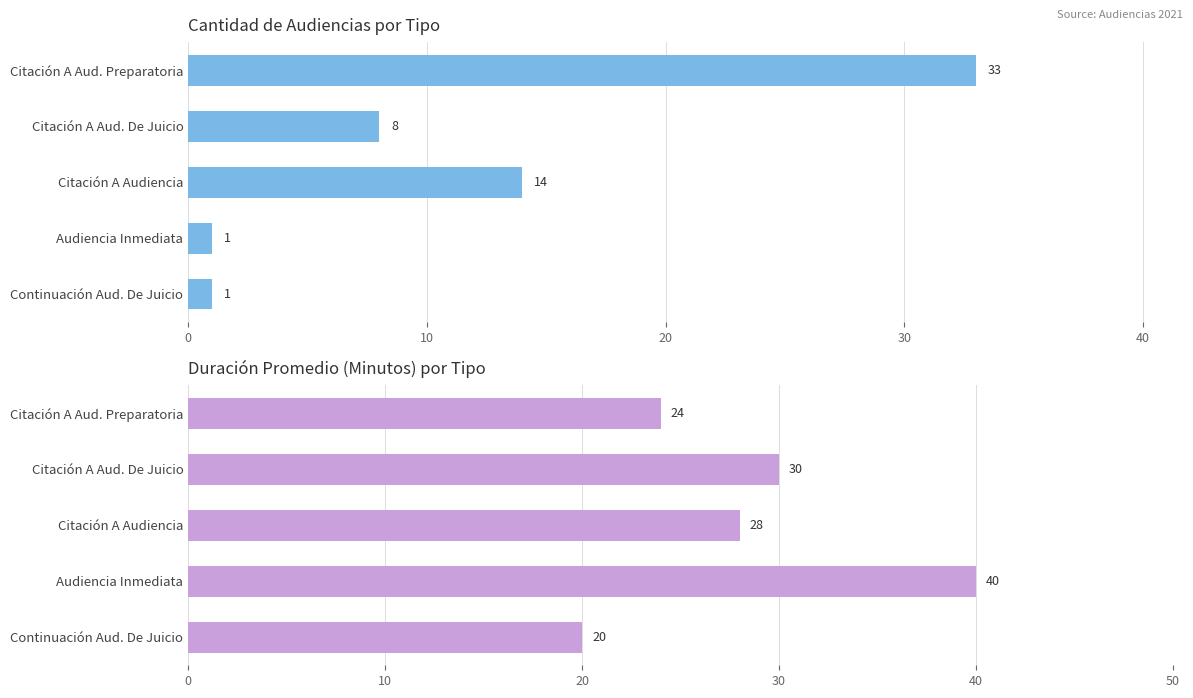

What is the value of the Cantidad de Audiencias bar at the 2nd from the left?

8